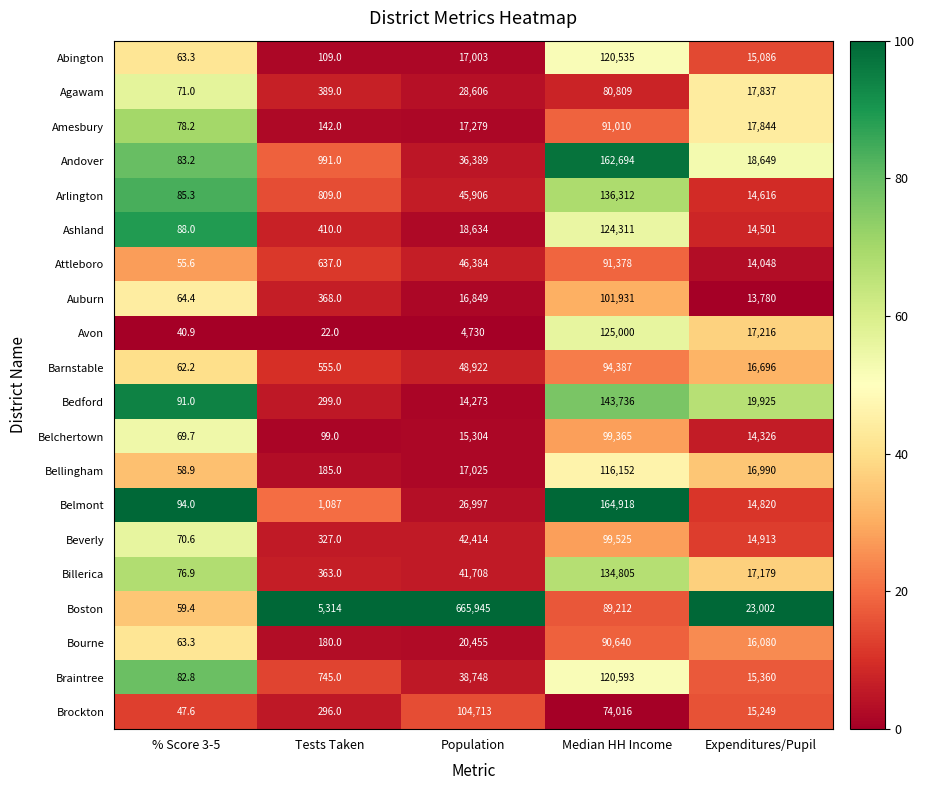

What is the difference between the Beverly values at % Score 3-5 and Tests Taken?

256.4